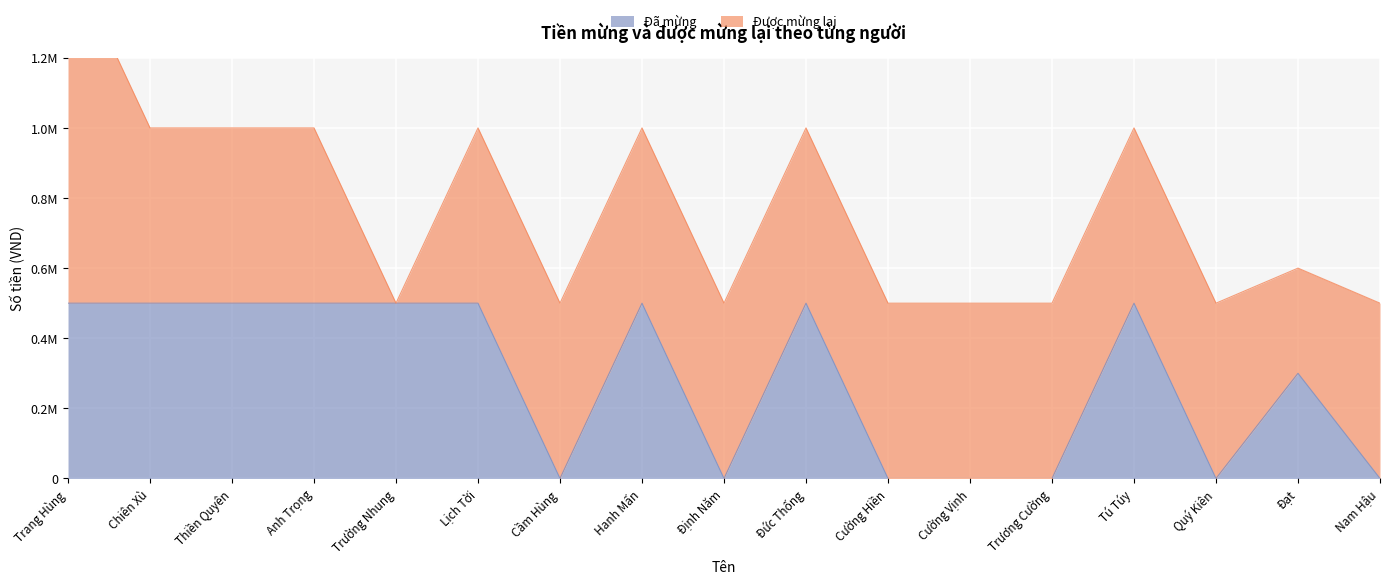

What is the ratio of the value at Anh Trọng to the value at Trang Hùng?

1.0